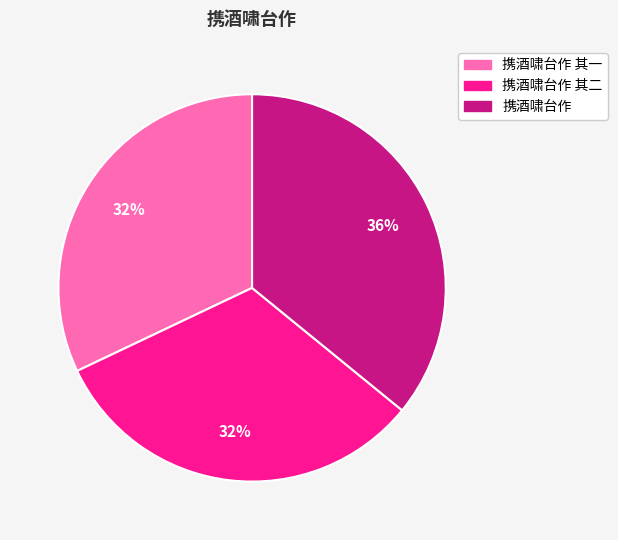

The 携酒啸台作 slice represents 24% of the pie. True or false?

False